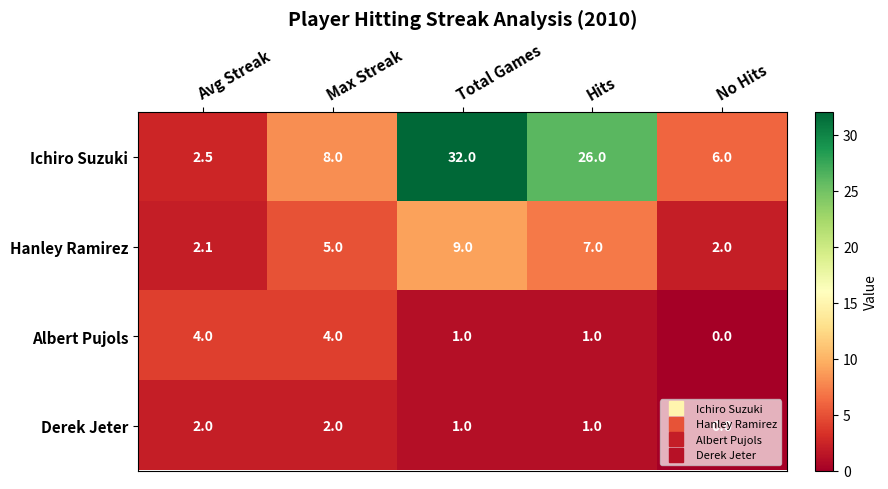

At which category is the sum across all series the highest?

Total Games